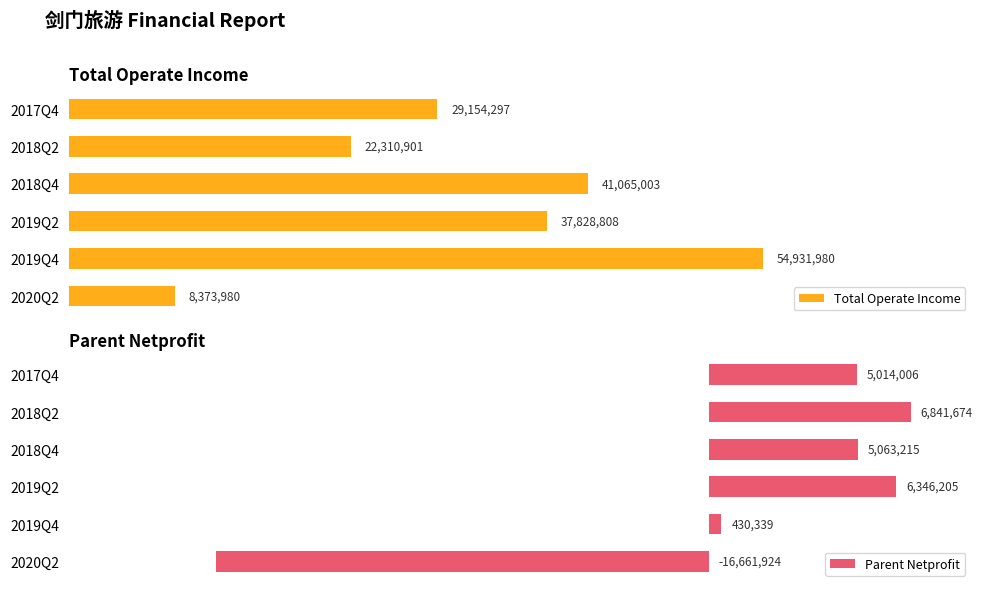

What are all the series names shown in the legend?

Total Operate Income, Parent Netprofit